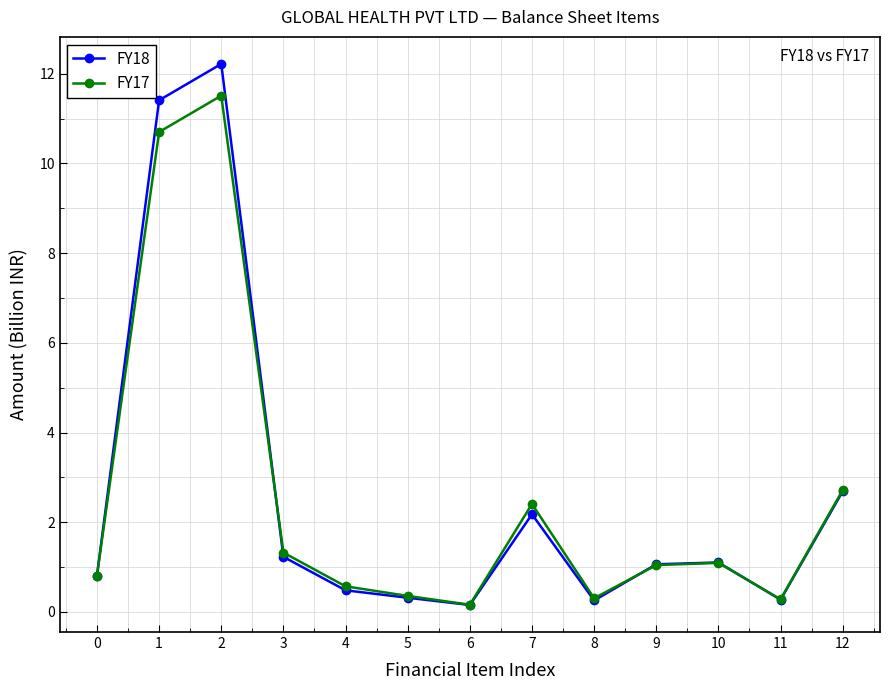

Which label corresponds to the largest value in the chart?

2